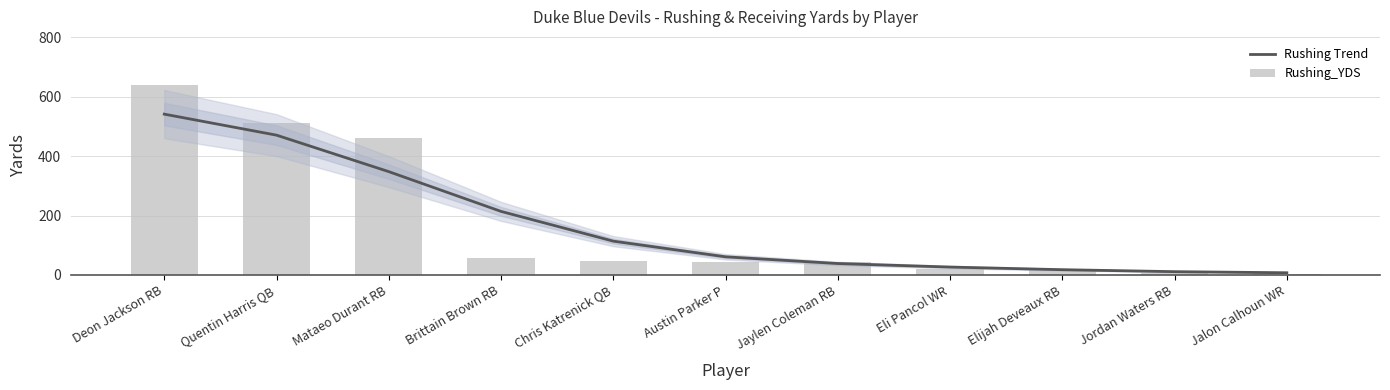

Rank the categories by Rushing_YDS value from lowest to highest.

Jalon Calhoun WR, Jordan Waters RB, Elijah Deveaux RB, Eli Pancol WR, Jaylen Coleman RB, Austin Parker P, Chris Katrenick QB, Brittain Brown RB, Mataeo Durant RB, Quentin Harris QB, Deon Jackson RB